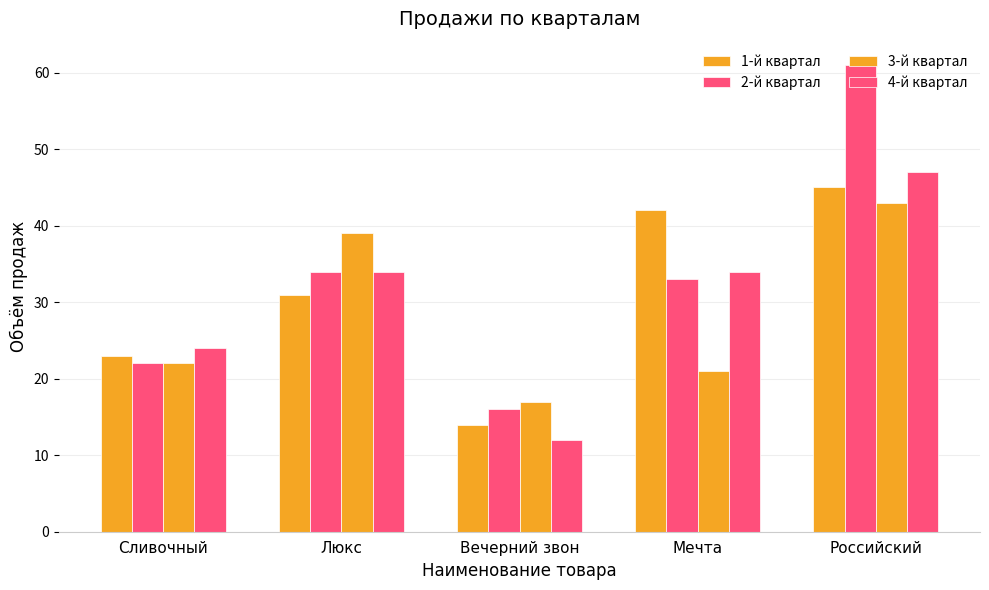

How many data points in 3-й квартал are less than 22?

2